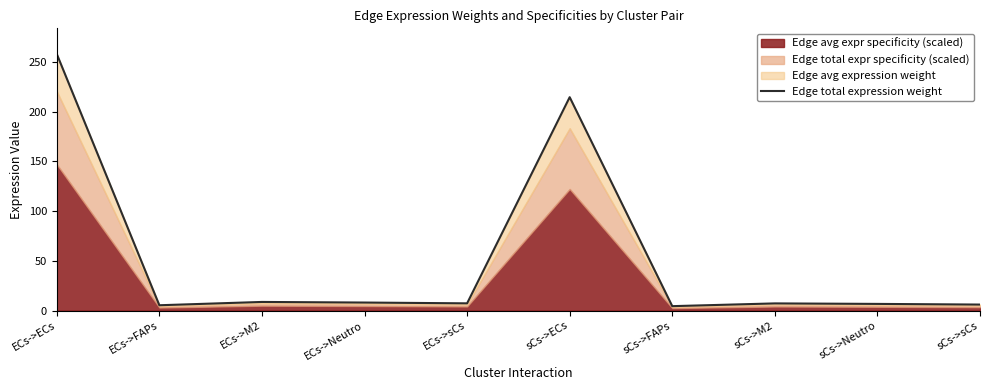

What is the label of the 4th point from the left?

ECs->Neutro